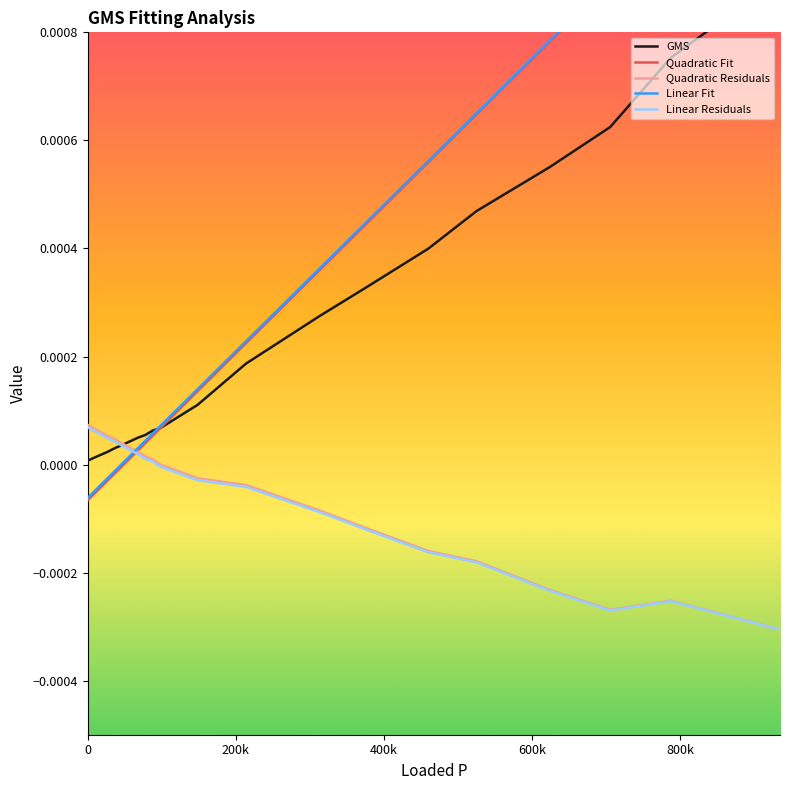

How many data points does each series have?

20